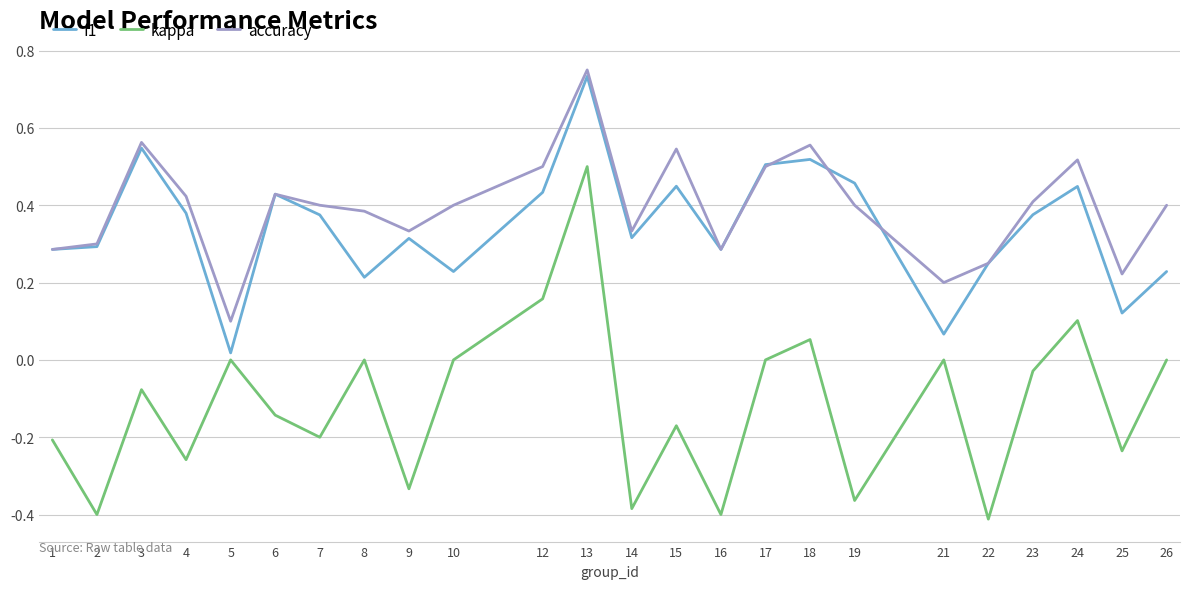

Which label corresponds to the largest value in the chart?

13